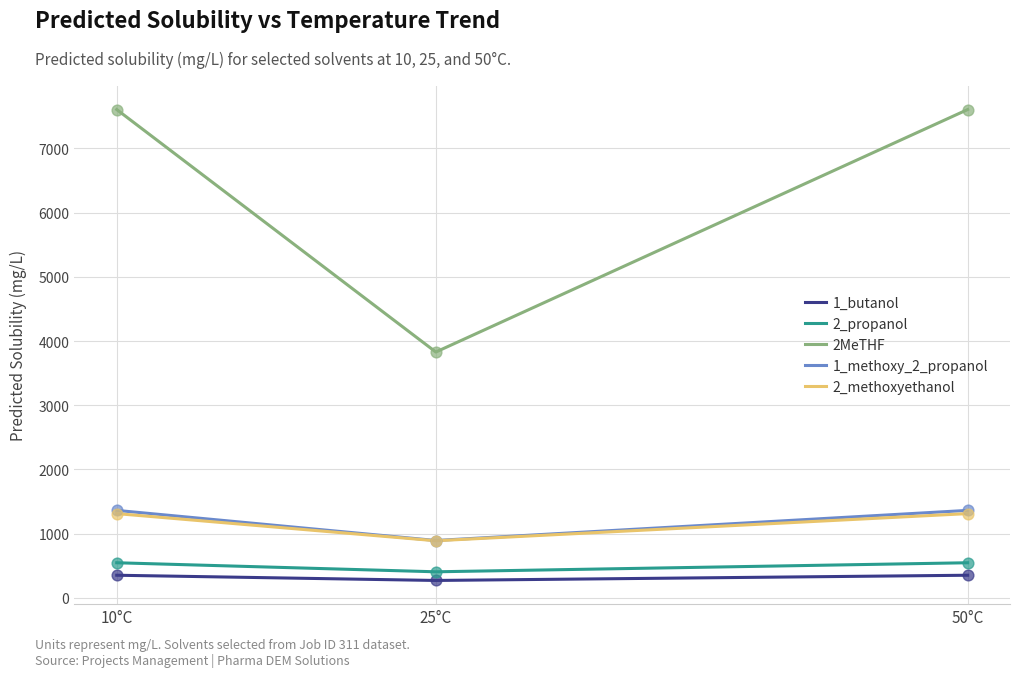

Which series has the largest total across all categories?

2MeTHF